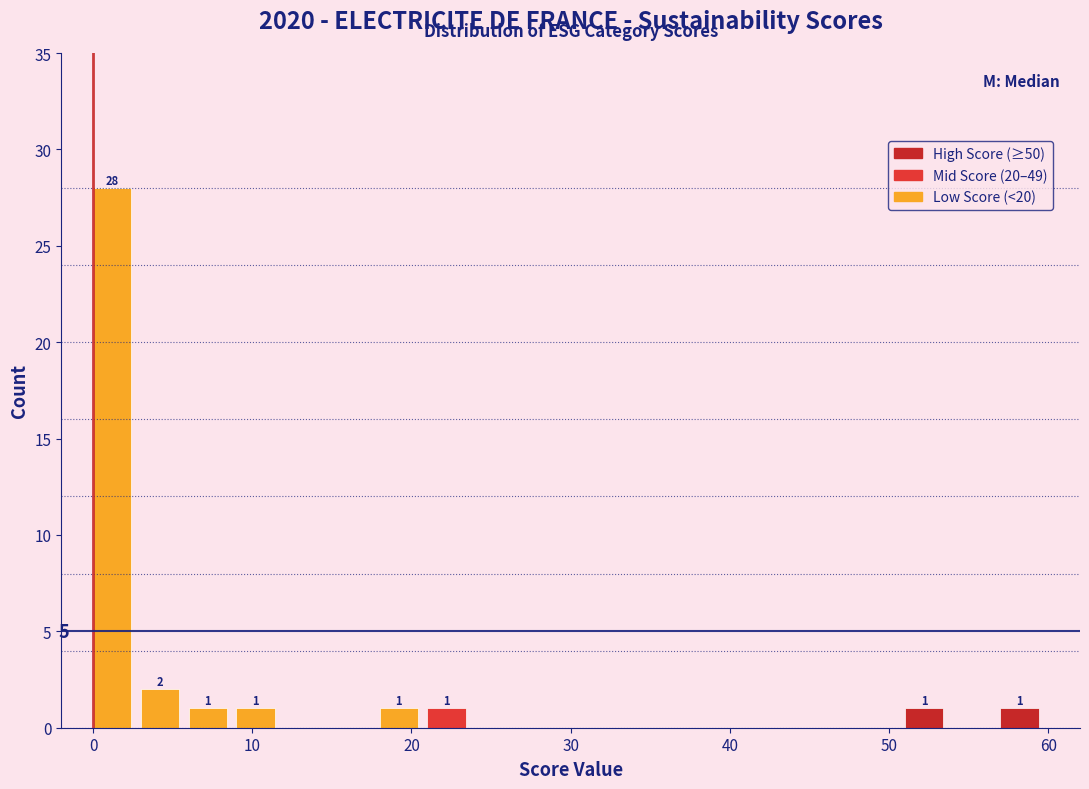

Read against the x-axis, roughly where is the centre of the tallest bar?

1